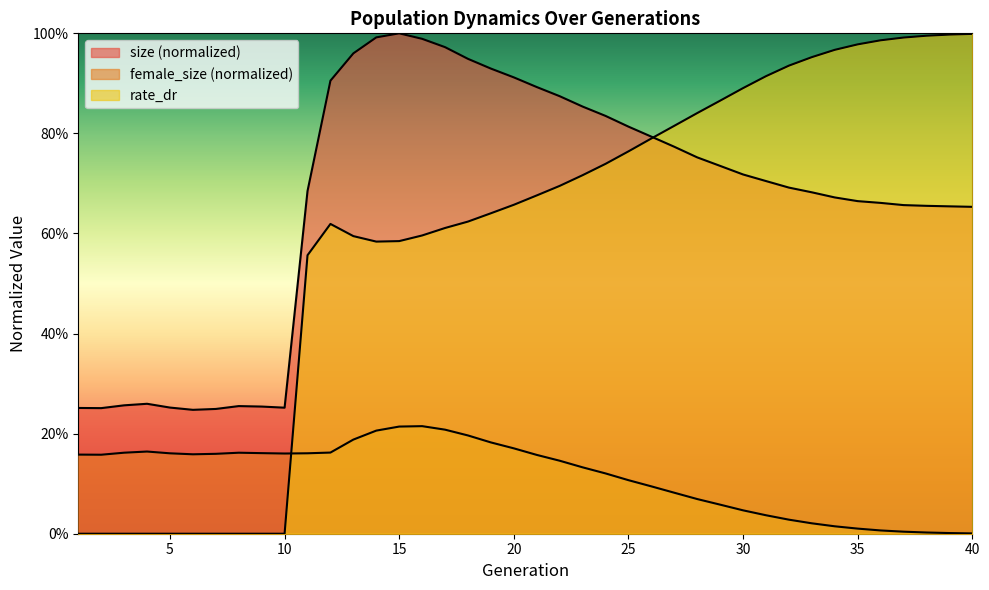

Reading left to right, what are all the values shown in this chart?

size: 1=0.3	2=0.3	3=0.3	4=0.3	5=0.3	6=0.2	7=0.2	8=0.3	9=0.3	10=0.3	11=0.7	12=0.9	13=1.0	14=1.0	15=1.0	16=1.0	17=1.0	18=0.9	19=0.9	20=0.9	21=0.9	22=0.9	23=0.9	24=0.8	25=0.8	26=0.8	27=0.8	28=0.8	29=0.7	30=0.7	31=0.7	32=0.7	33=0.7	34=0.7	35=0.7	36=0.7	37=0.7	38=0.7	39=0.7	40=0.7
female_size: 1=0.2	2=0.2	3=0.2	4=0.2	5=0.2	6=0.2	7=0.2	8=0.2	9=0.2	10=0.2	11=0.2	12=0.2	13=0.2	14=0.2	15=0.2	16=0.2	17=0.2	18=0.2	19=0.2	20=0.2	21=0.2	22=0.1	23=0.1	24=0.1	25=0.1	26=0.1	27=0.1	28=0.1	29=0.1	30=0.0	31=0.0	32=0.0	33=0.0	34=0.0	35=0.0	36=0.0	37=0.0	38=0.0	39=0.0	40=0.0
rate_dr: 1=0.0	2=0.0	3=0.0	4=0.0	5=0.0	6=0.0	7=0.0	8=0.0	9=0.0	10=0.0	11=0.6	12=0.6	13=0.6	14=0.6	15=0.6	16=0.6	17=0.6	18=0.6	19=0.6	20=0.7	21=0.7	22=0.7	23=0.7	24=0.7	25=0.8	26=0.8	27=0.8	28=0.8	29=0.9	30=0.9	31=0.9	32=0.9	33=1.0	34=1.0	35=1.0	36=1.0	37=1.0	38=1.0	39=1.0	40=1.0